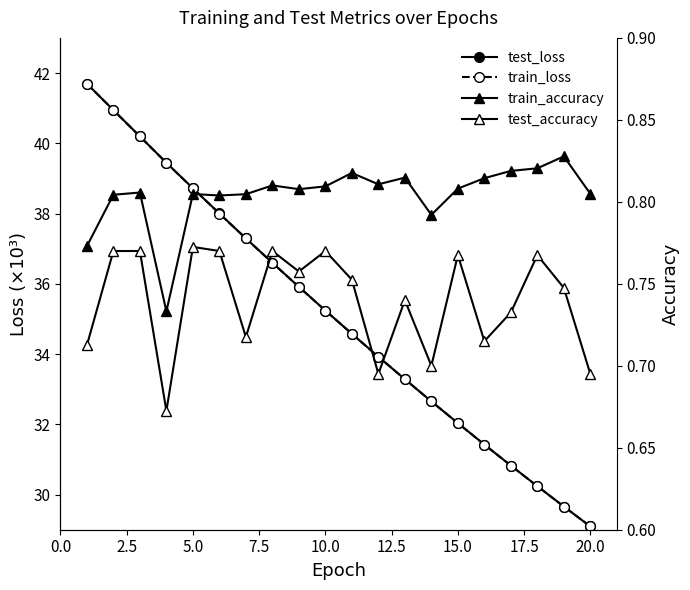

What is the highest value of the train_loss series?

41.7